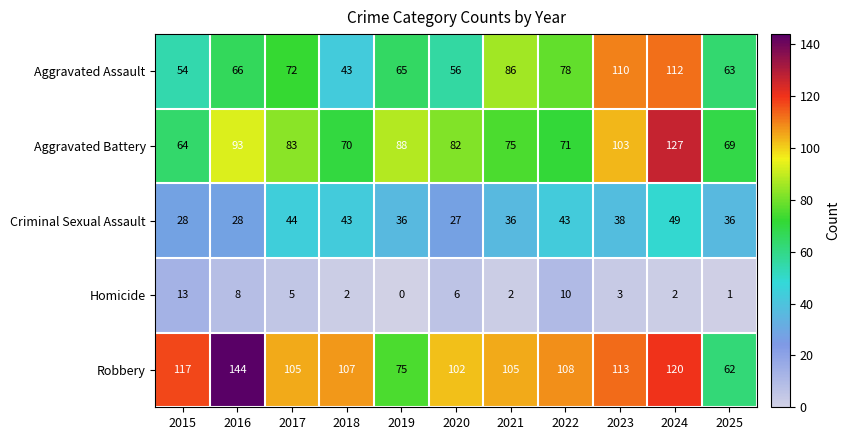

Rank the series by their maximum value, from lowest to highest.

Homicide, Criminal Sexual Assault, Aggravated Assault, Aggravated Battery, Robbery